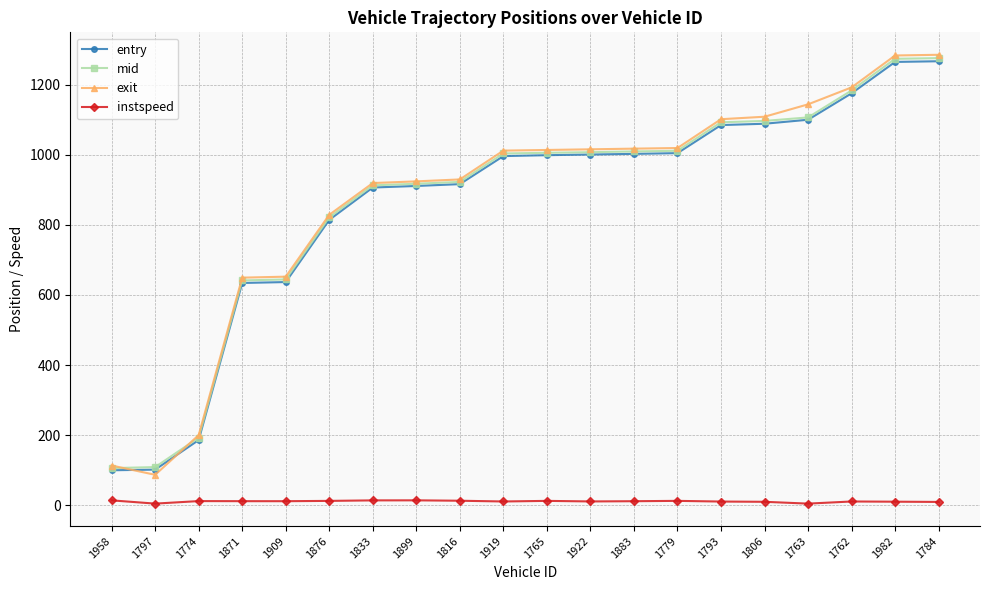

Is the value of exit at 1871 greater than the value of mid at 1779?

No